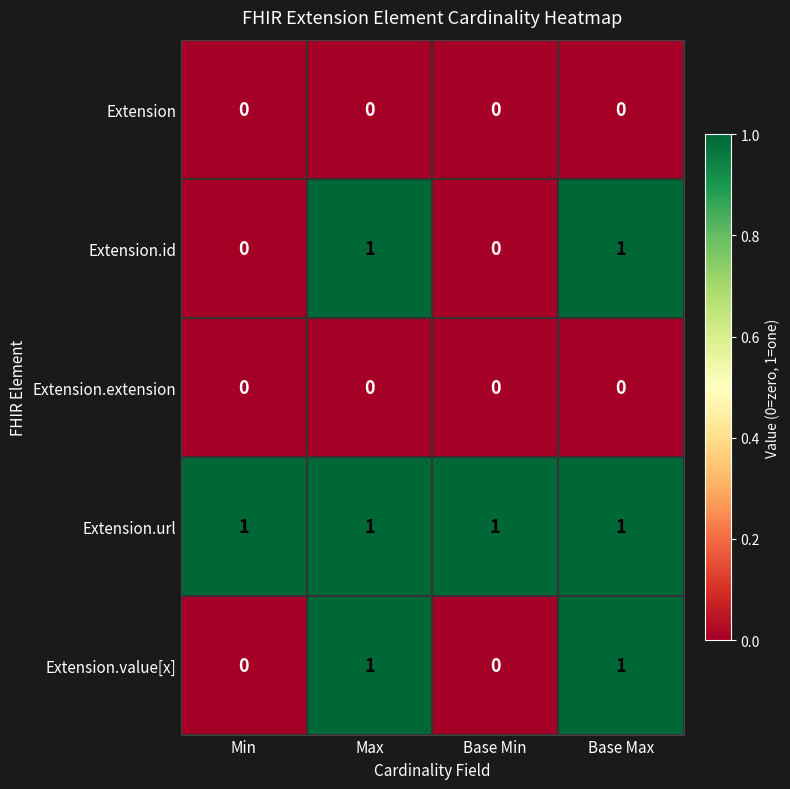

At how many categories does at least one series exceed 0?

4